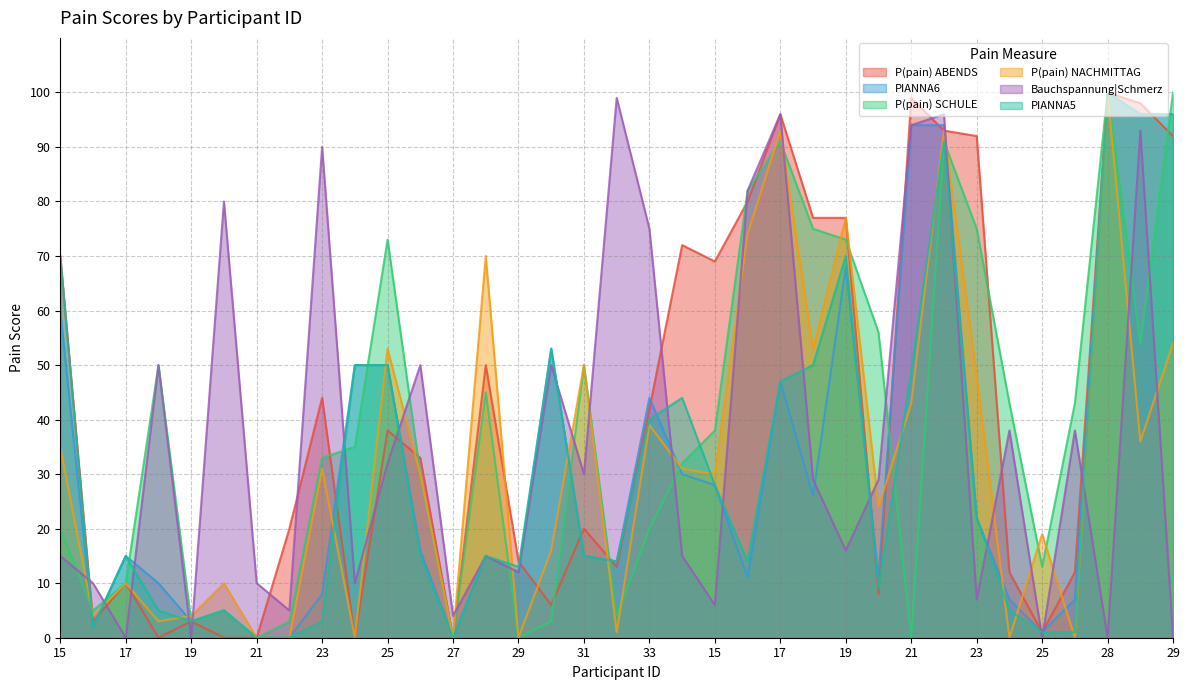

In PIANNA6, how many points are lower than both neighbors (excluding endpoints)?

9